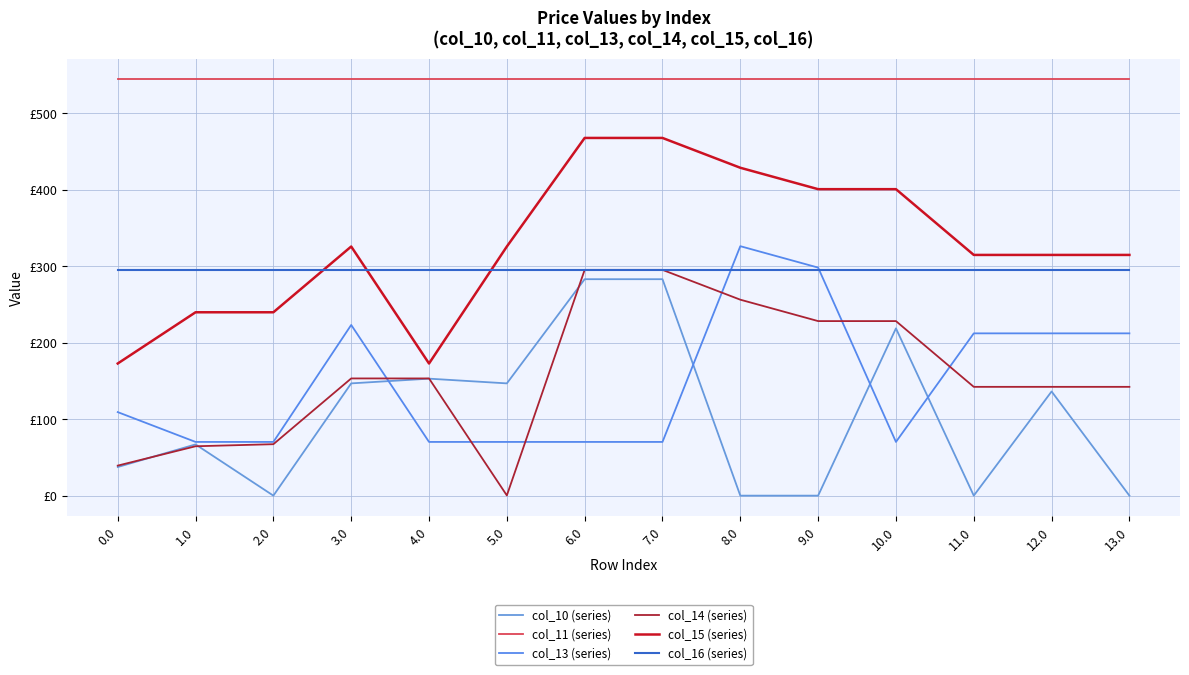

What is the total value across all series at 7.0?

1955.2